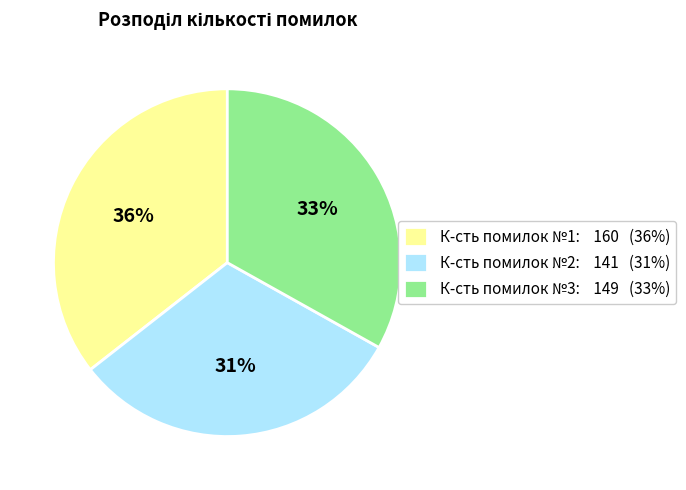

What is the largest slice in the pie chart?

К-сть помилок №1